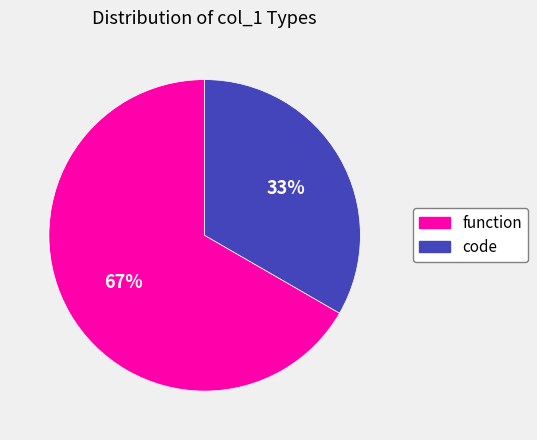

Which category accounts for the majority?

function